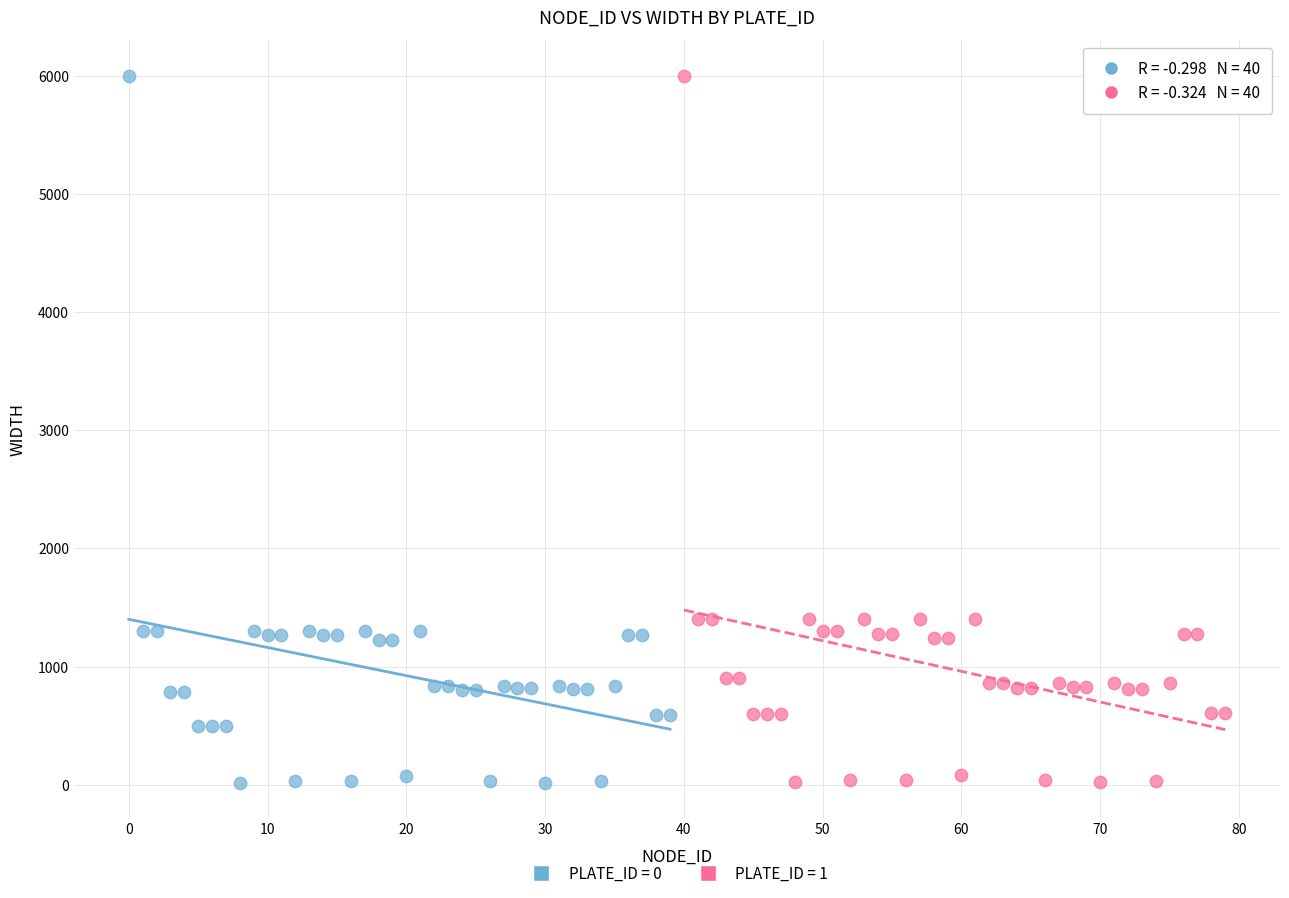

Which series has the largest Y range (max minus min)?

PLATE_ID = 0